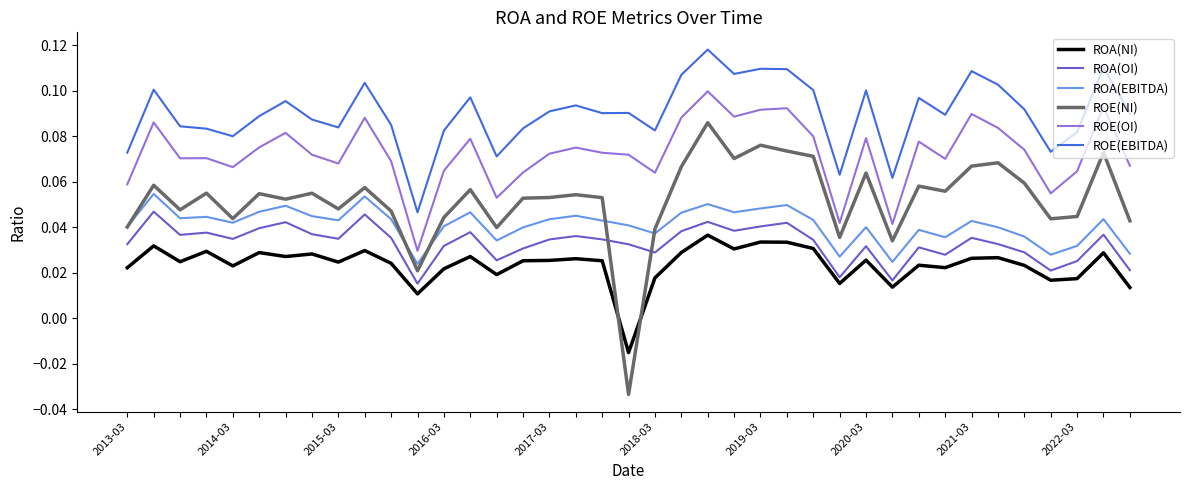

Which series has the largest total across all categories?

ROE(EBITDA)